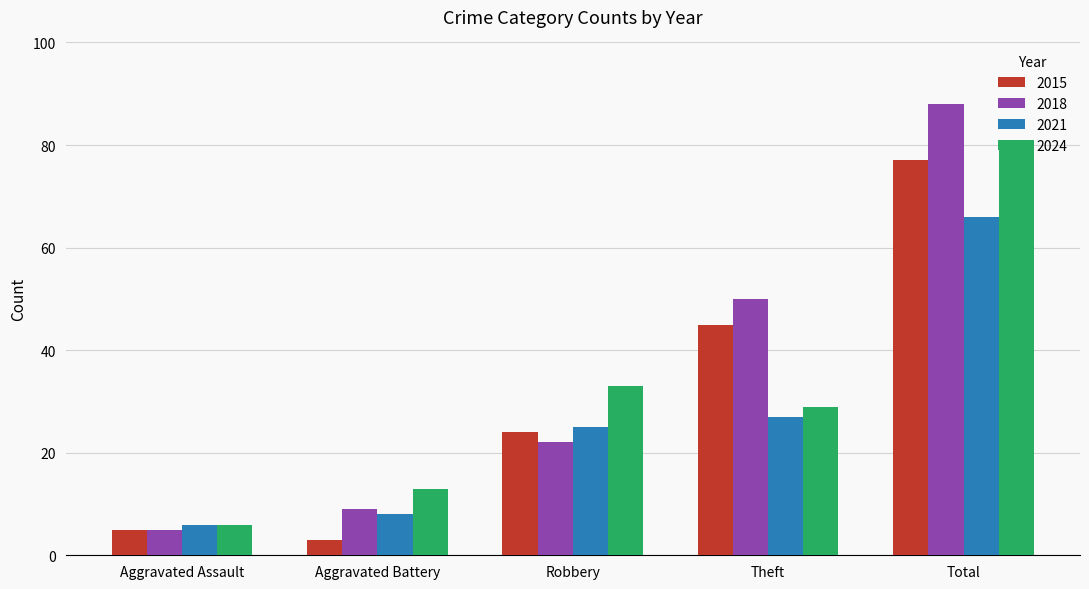

List the series in order of their peak value, highest first.

2018, 2024, 2015, 2021